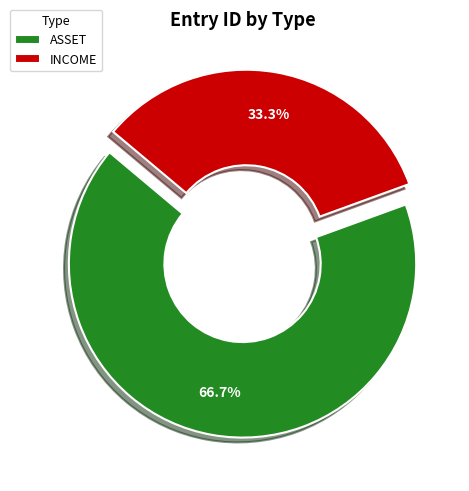

Approximately how many times larger is the value at ASSET compared to INCOME?

2.0